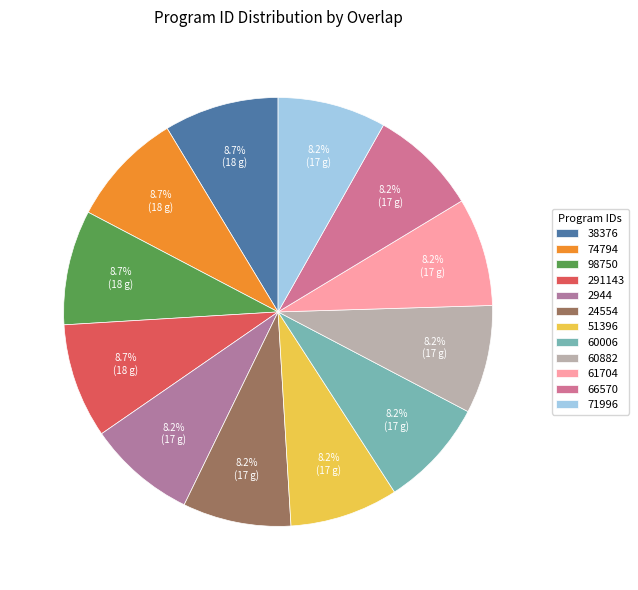

To the nearest percent, what portion does 291143 represent?

9%